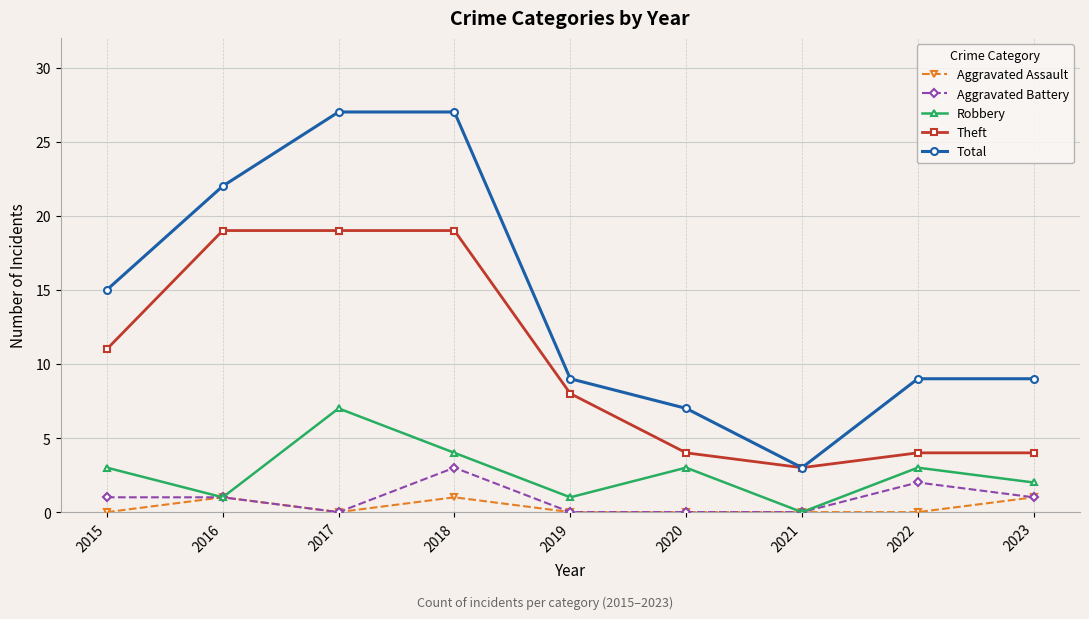

Does the chart display data point markers on the line(s)?

Yes